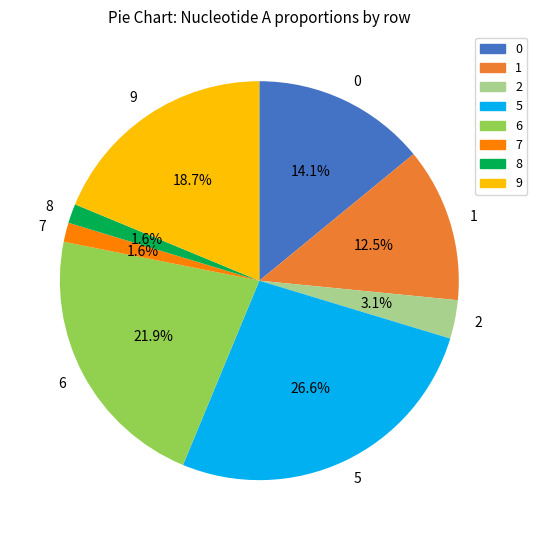

What is the largest slice in the pie chart?

5